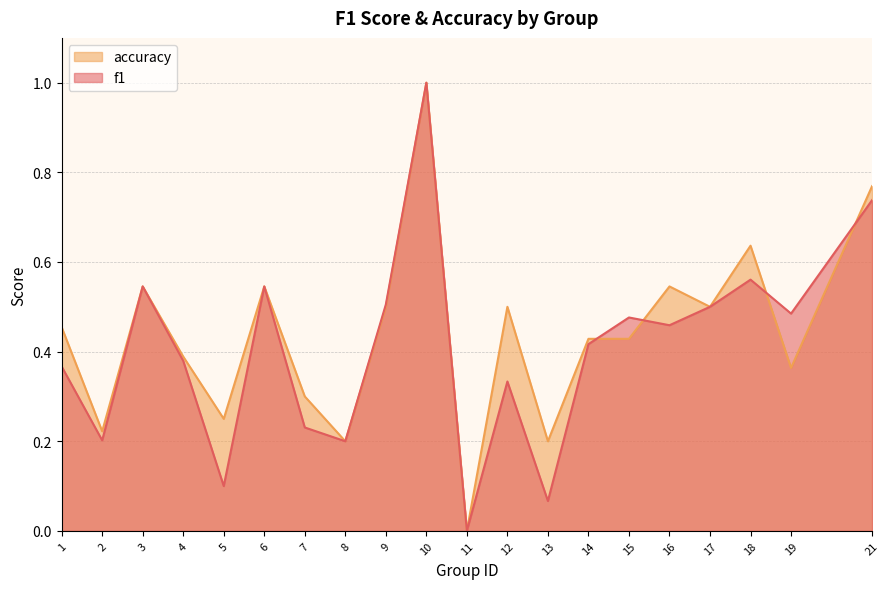

Reading left to right, transcribe all the data shown in this chart.

f1: 0.4	0.2	0.5	0.4	0.1	0.5	0.2	0.2	0.5	1.0	0.0	0.3	0.1	0.4	0.5	0.5	0.5	0.6	0.5	0.7
accuracy: 0.5	0.2	0.5	0.4	0.2	0.5	0.3	0.2	0.5	1.0	0.0	0.5	0.2	0.4	0.4	0.5	0.5	0.6	0.4	0.8